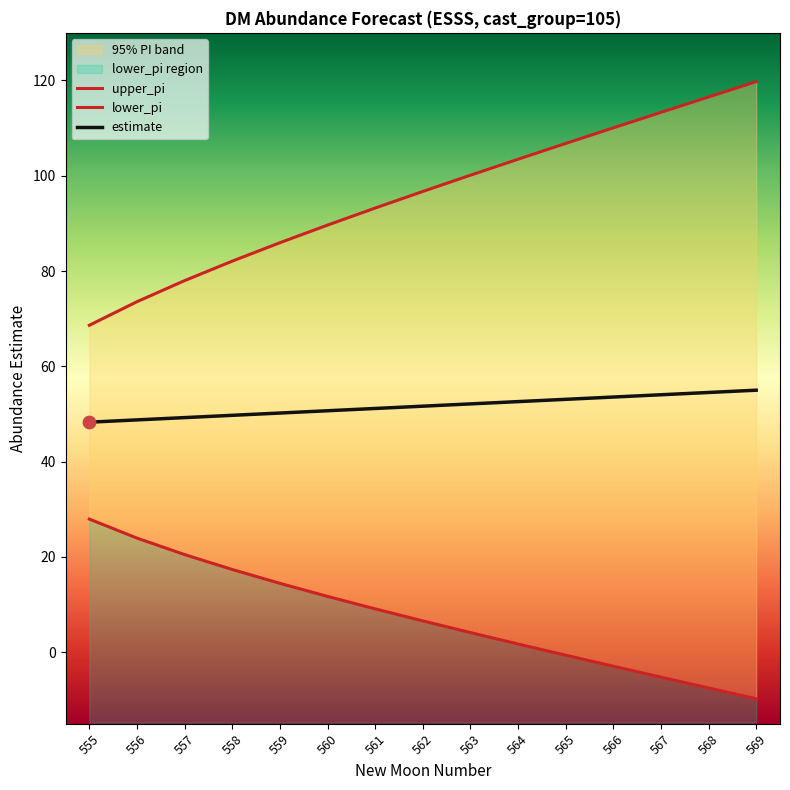

The estimate series shows 50.7 at 560. True or false?

True